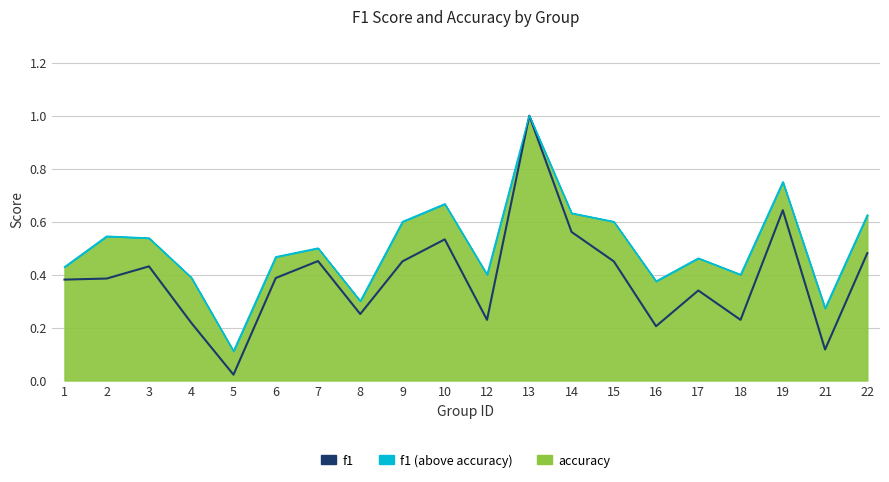

Reading left to right, transcribe all the data shown in this chart.

0.4	0.4	0.4	0.2	0.0	0.4	0.5	0.3	0.5	0.5	0.2	1.0	0.6	0.5	0.2	0.3	0.2	0.6	0.1	0.5